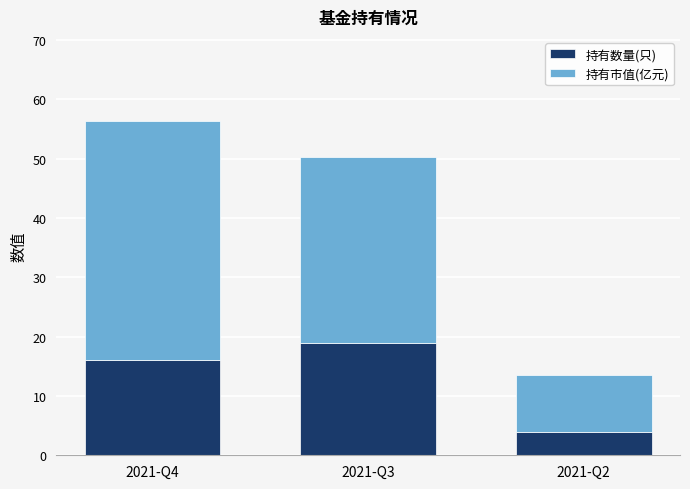

Reading left to right, list the values for the 持有数量(只) series.

2021-Q4=16.0	2021-Q3=19.0	2021-Q2=4.0